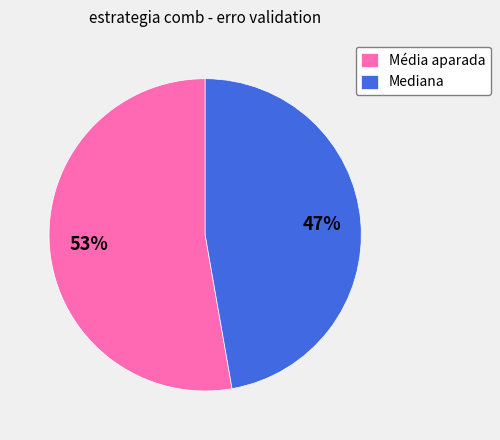

Which slice is the smallest?

Mediana